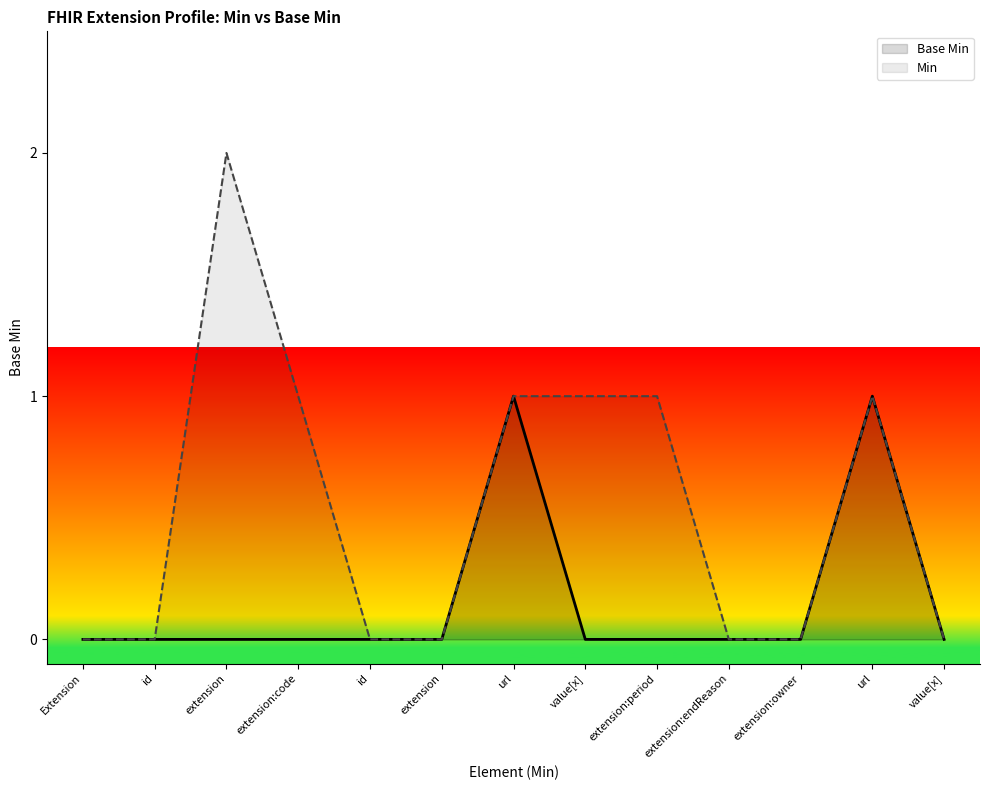

What is the difference between the second highest and minimum values in the Min series?

1